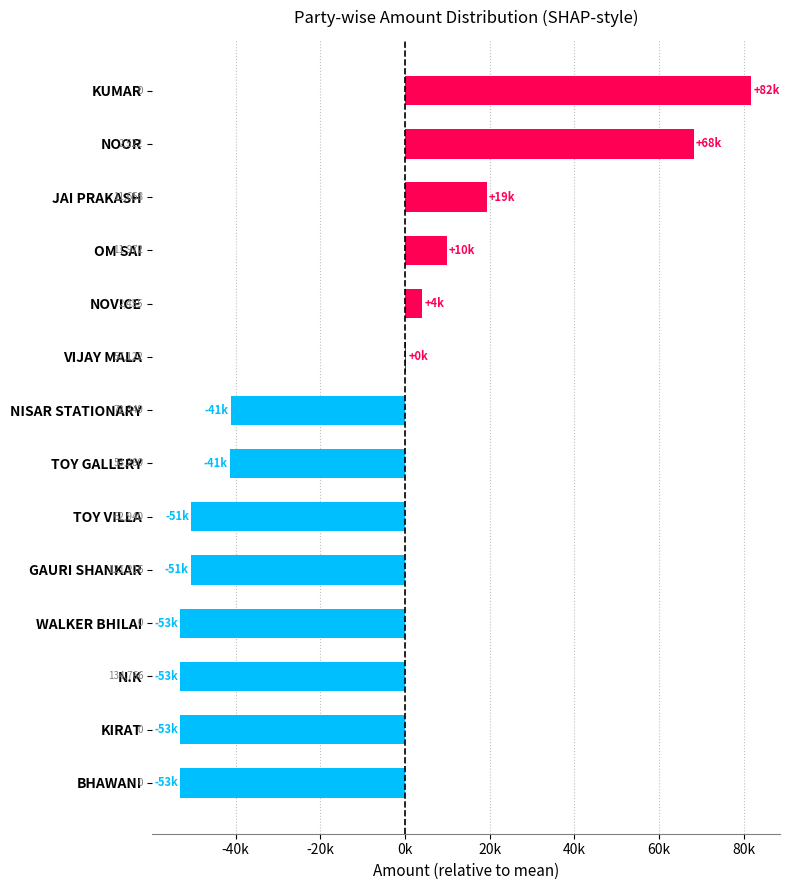

What is the sum of the values at JAI PRAKASH and GAURI SHANKAR?

74804